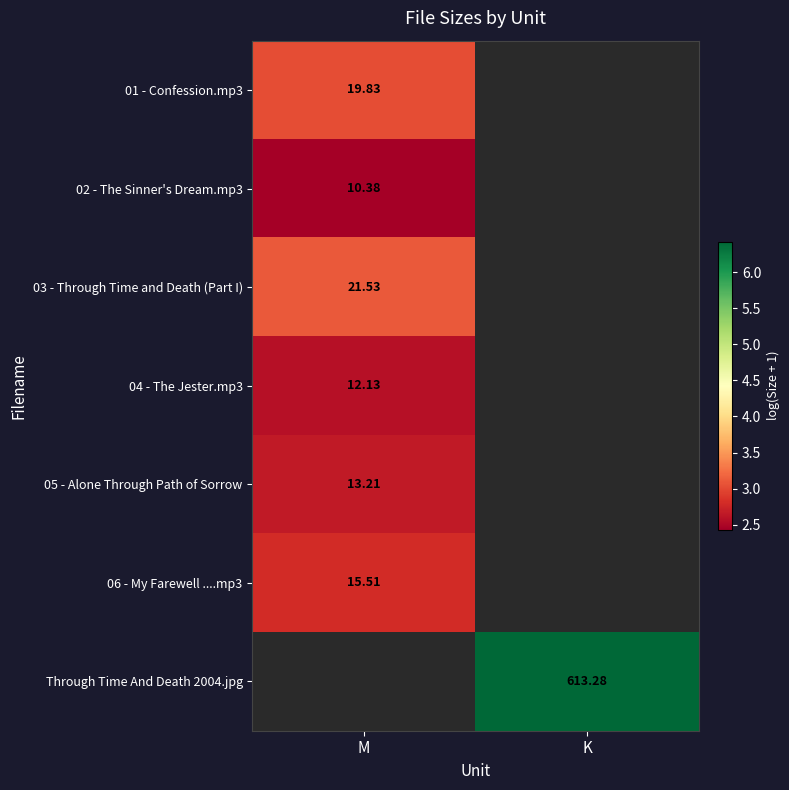

What is the smallest value displayed?

2.4